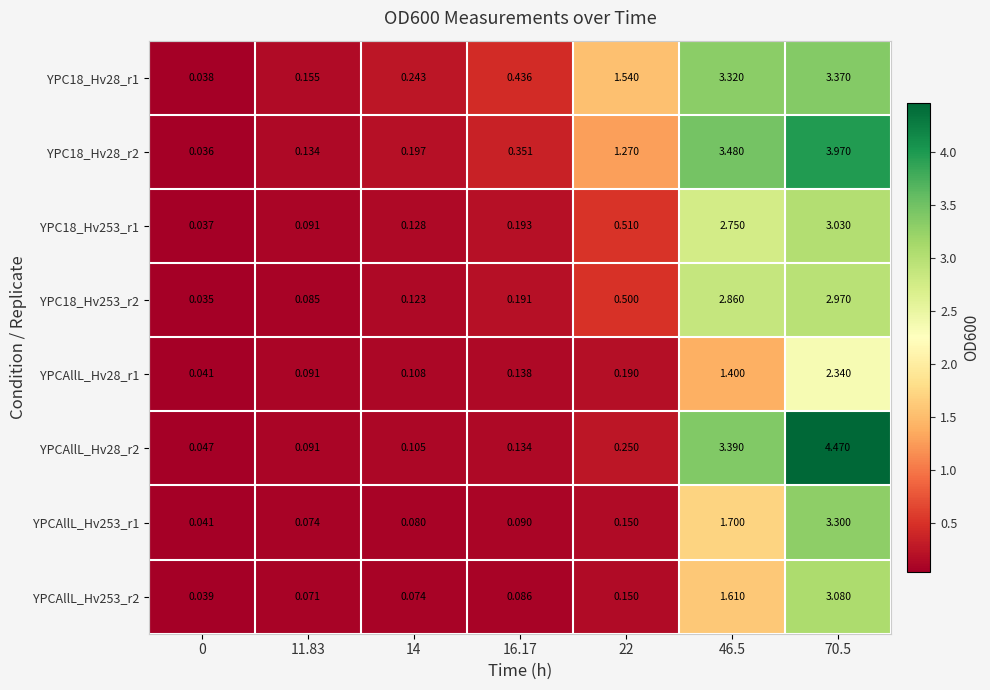

What is the total value across all series at 16.17?

1.6